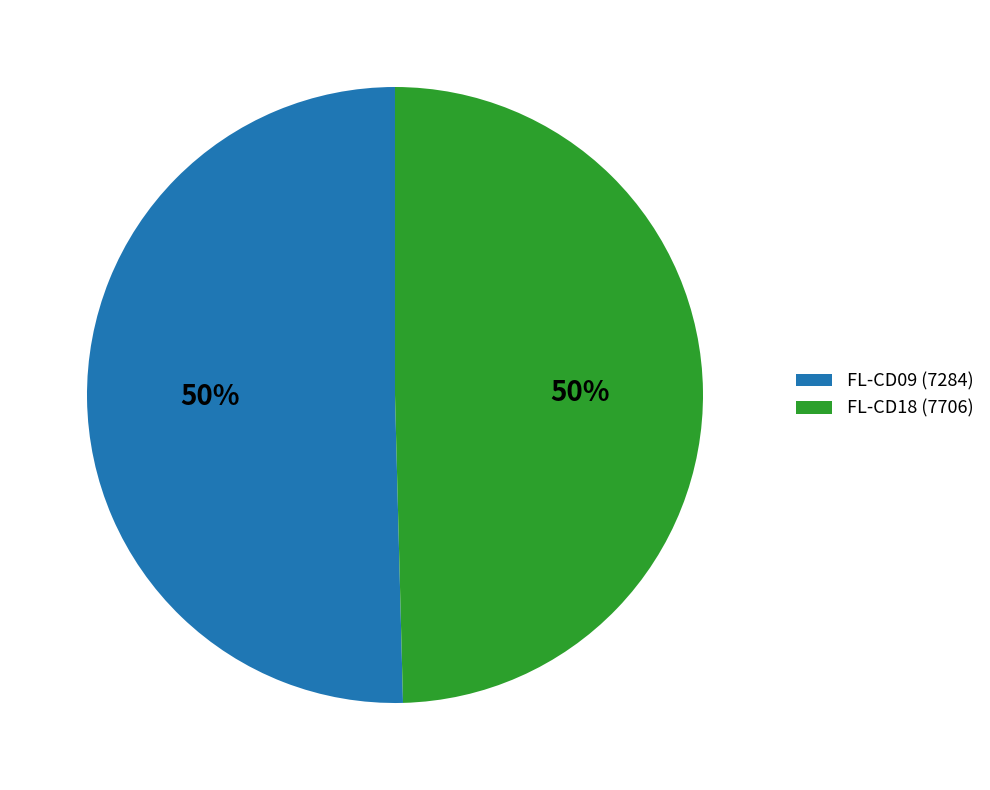

Combined, do FL-CD18 (7706) and FL-CD09 (7284) account for over 50%?

Yes